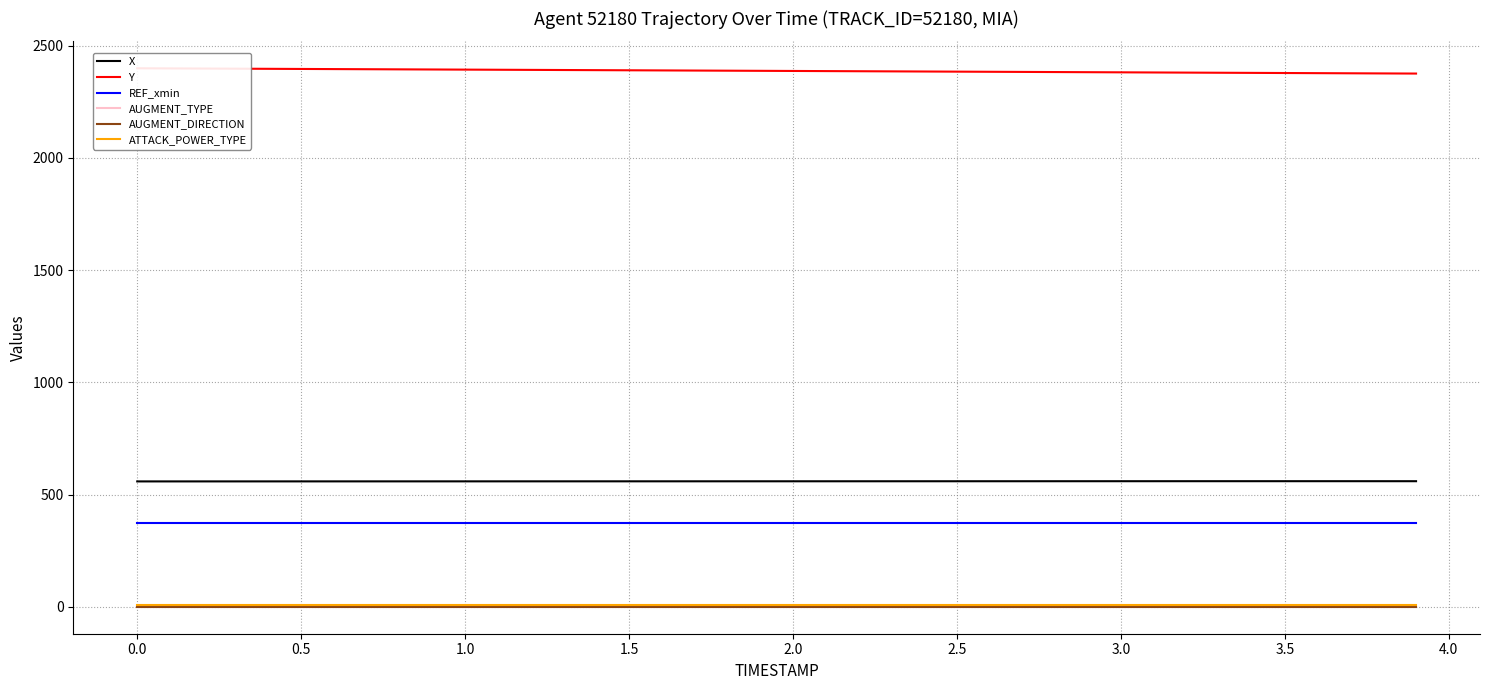

How many values in the X series exceed 559?

30